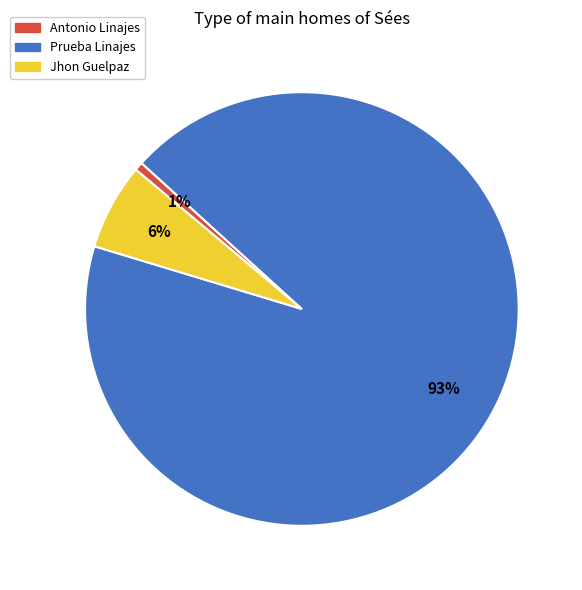

Which has a higher value, Prueba Linajes or Jhon Guelpaz?

Prueba Linajes